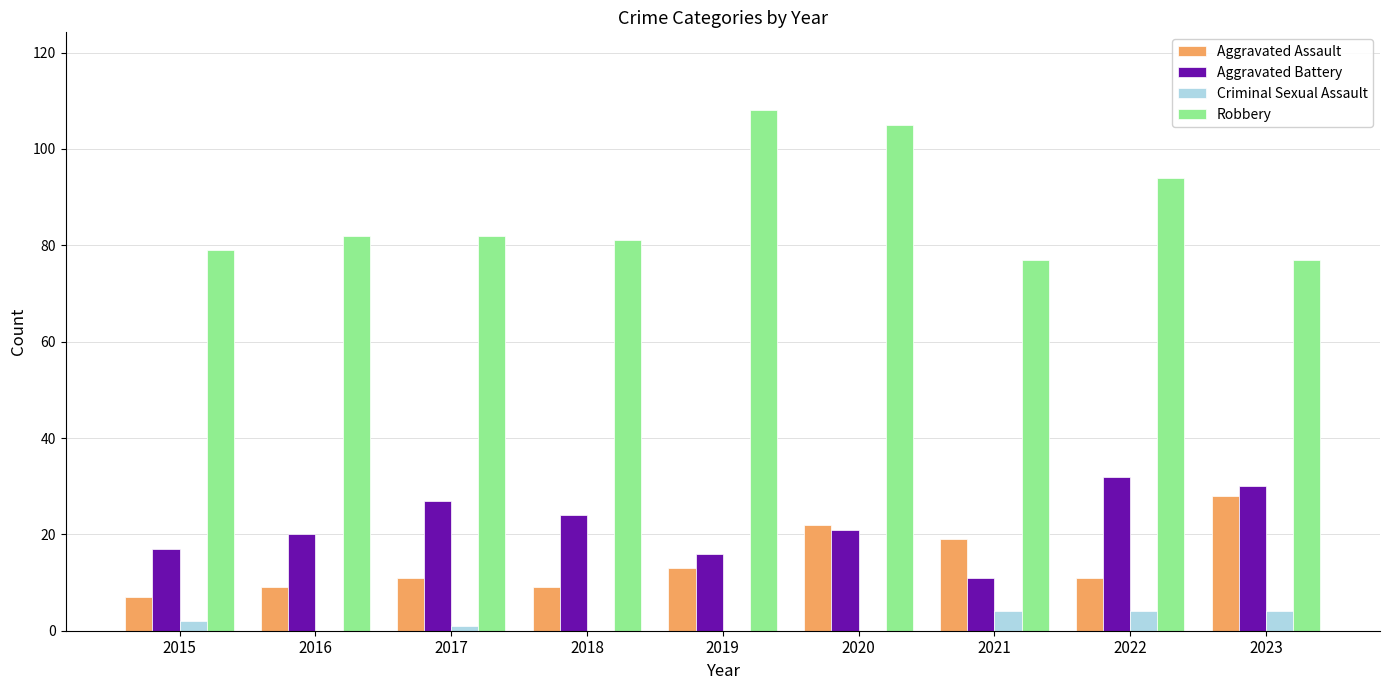

The Aggravated Assault series shows 13 at 2019. True or false?

True